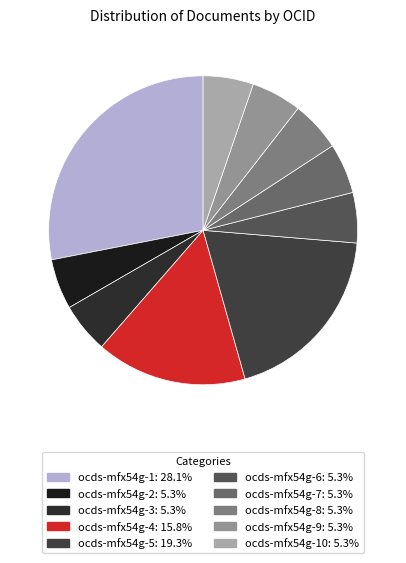

Which category has the smallest portion of the pie?

ocds-mfx54g-2